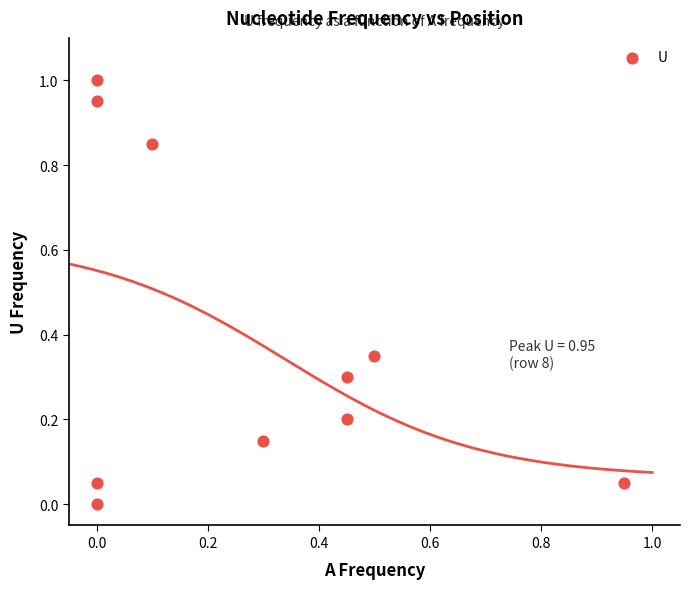

What is the average Y value?

0.4